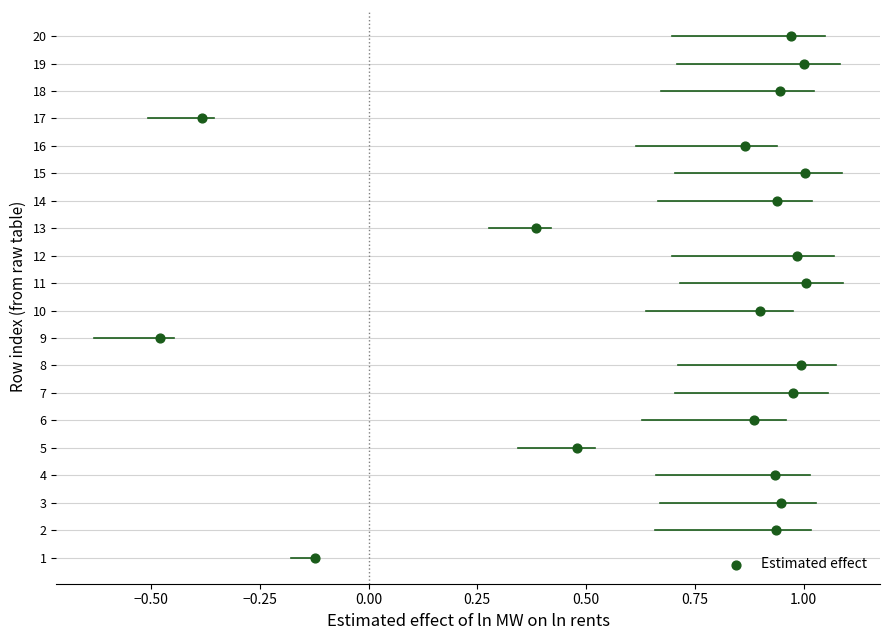

What is the range of Y values (max minus min)?

19